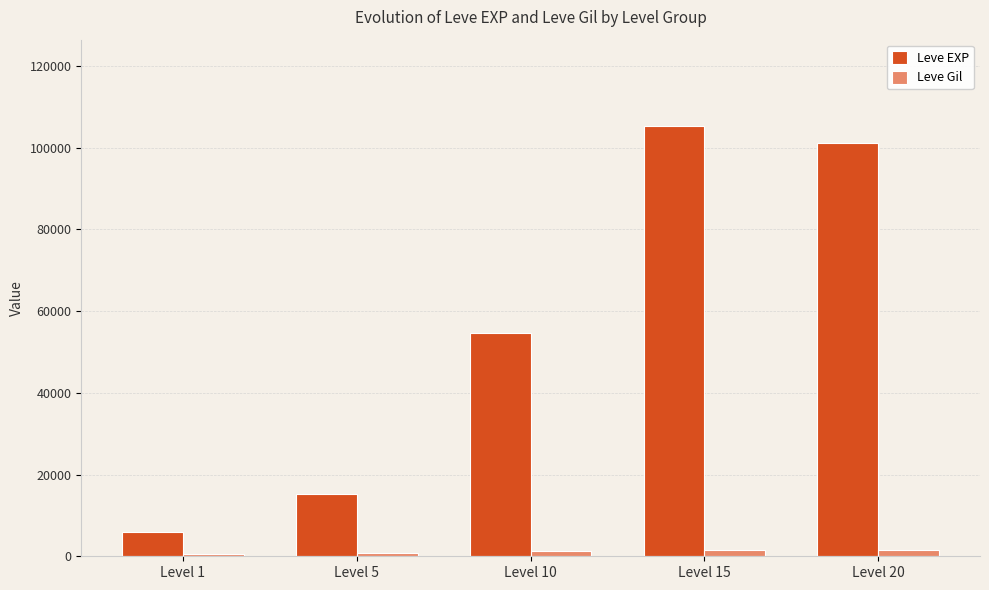

What is the value of the Leve EXP bar at the 3rd from the left?

54640